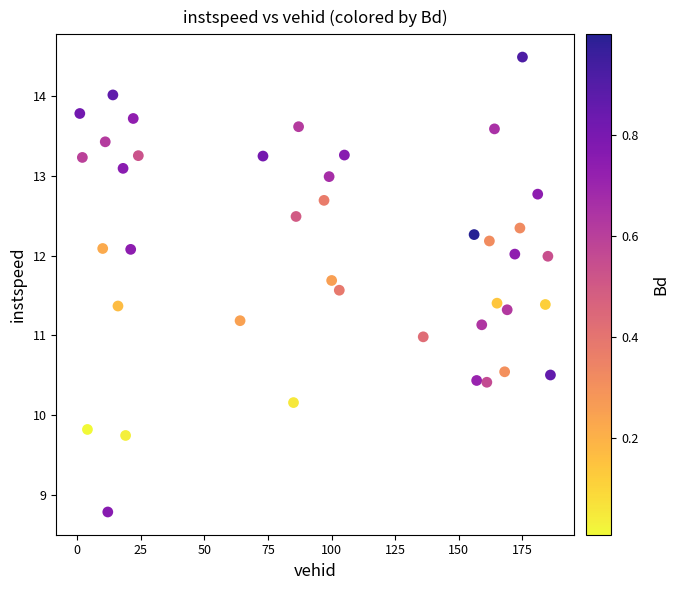

What is the range of X values (max minus min)?

185.0